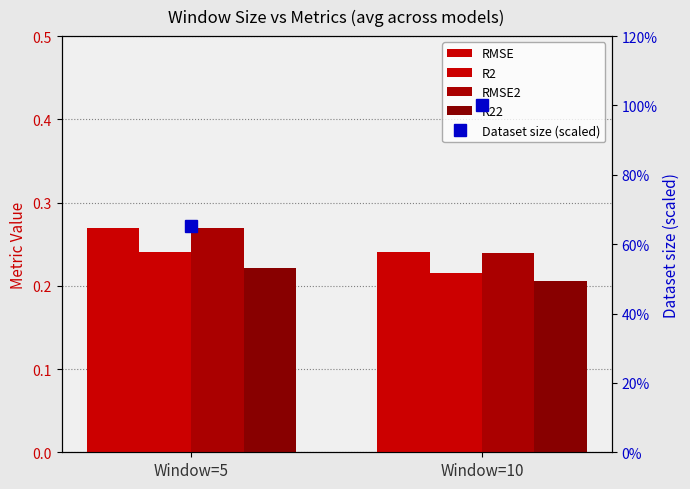

How many values in the Dataset size (scaled) series are below 1?

1